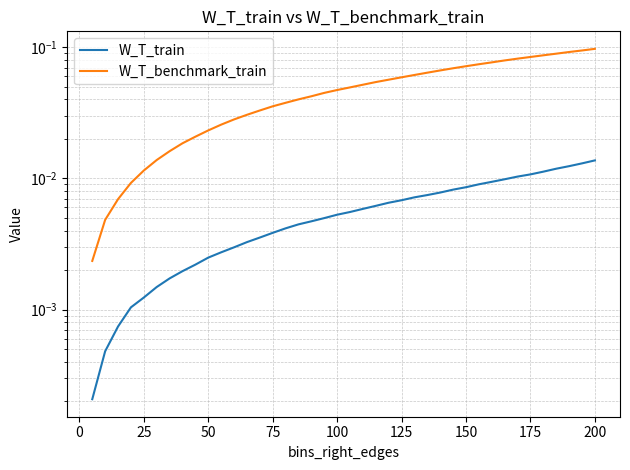

Rank the series by their average value, from lowest to highest.

W_T_train, W_T_benchmark_train